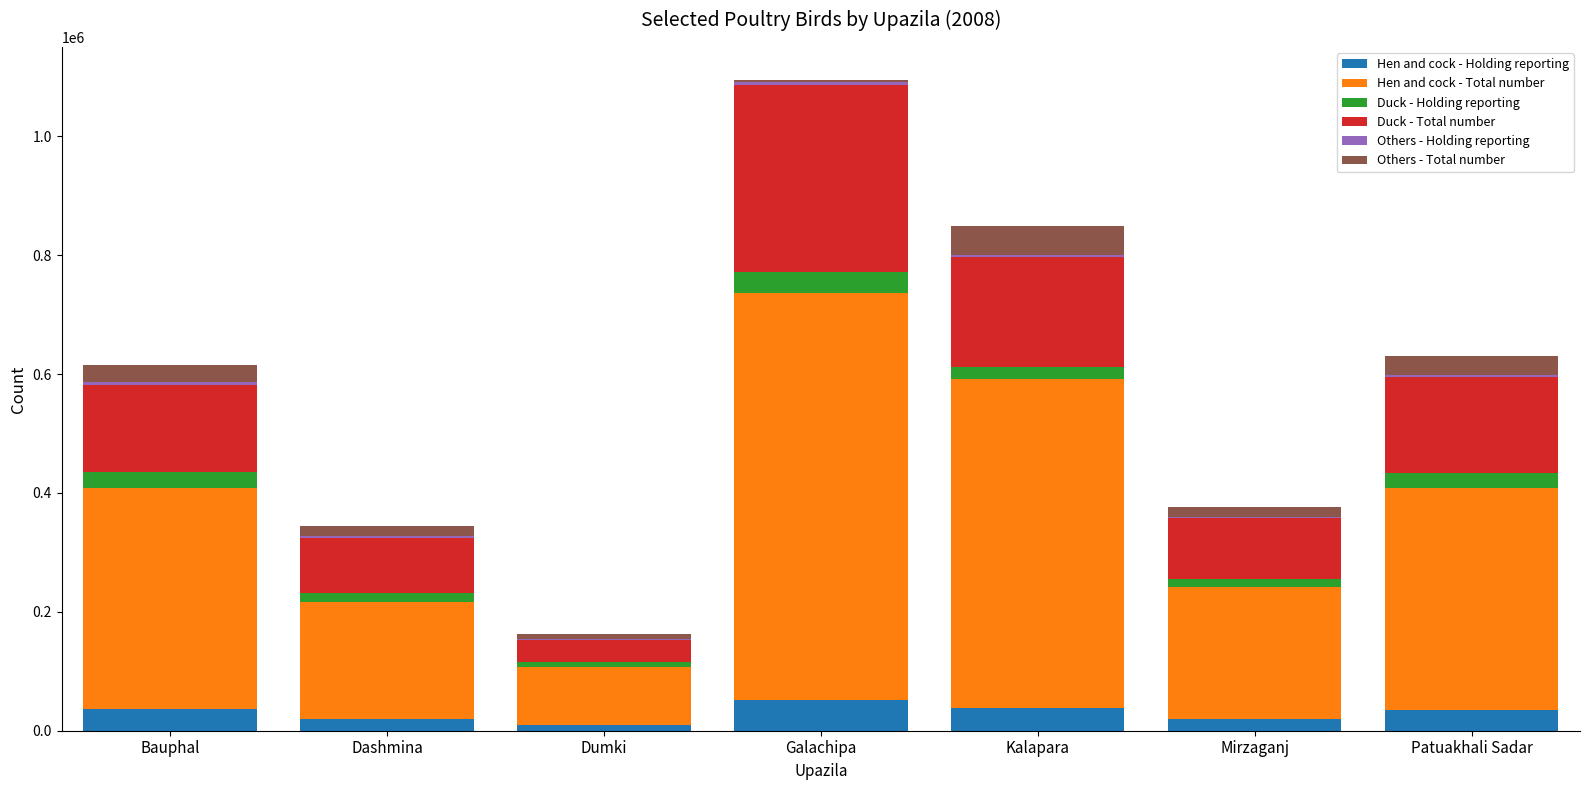

Are the bars grouped side by side (vs. stacked)?

No